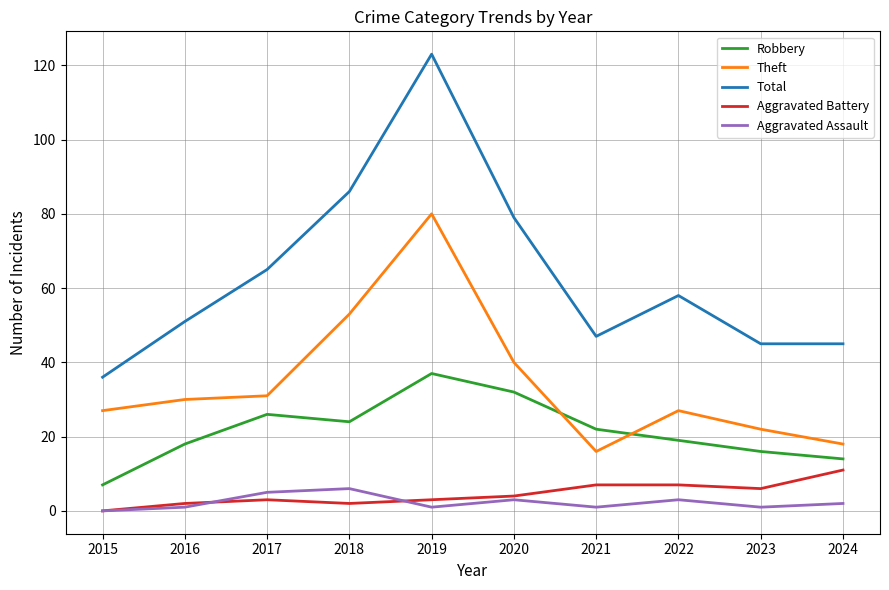

At which category is the sum across all series the highest?

2019